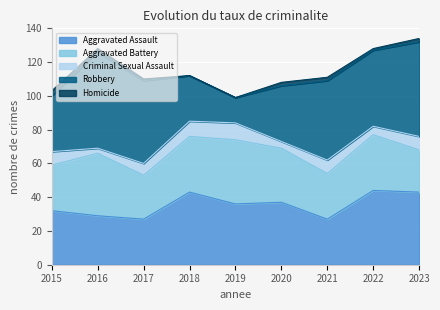

What is the total value across all series at 2019?

99